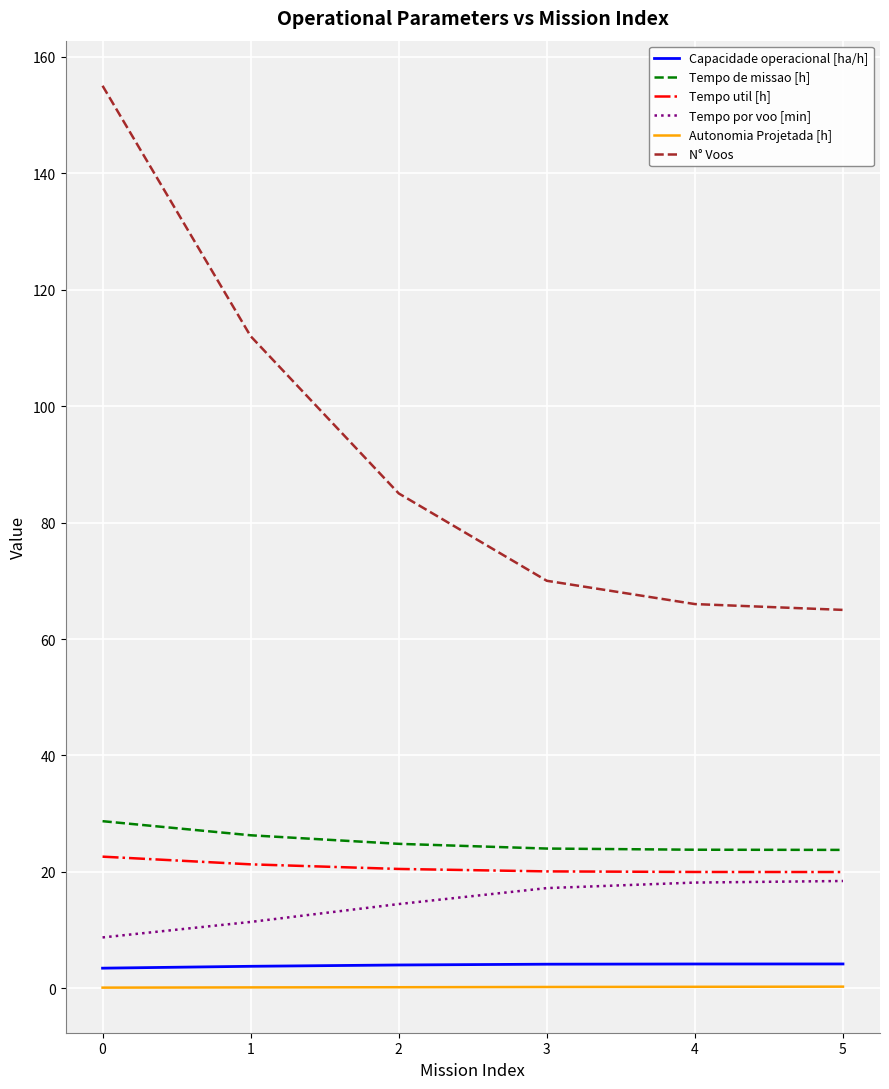

What is the sum of all Autonomia Projetada [h] values?

1.4